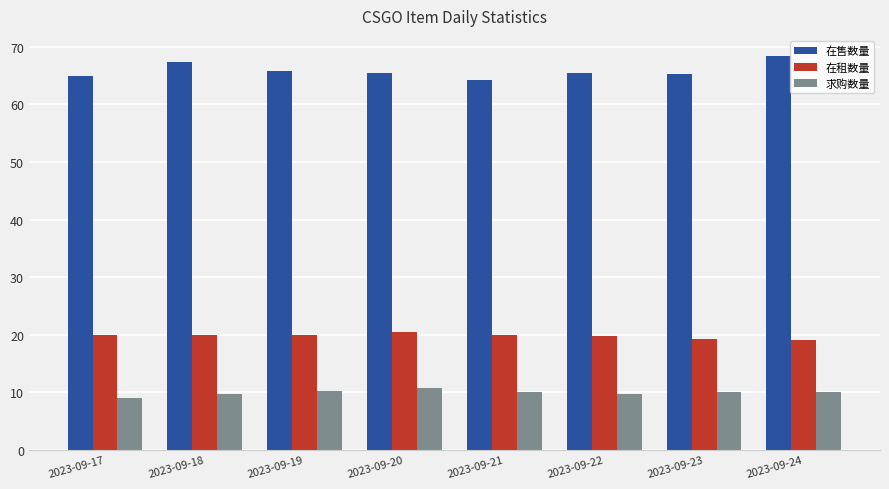

What is the difference between the maximum and minimum values in the 在租数量 series?

1.5